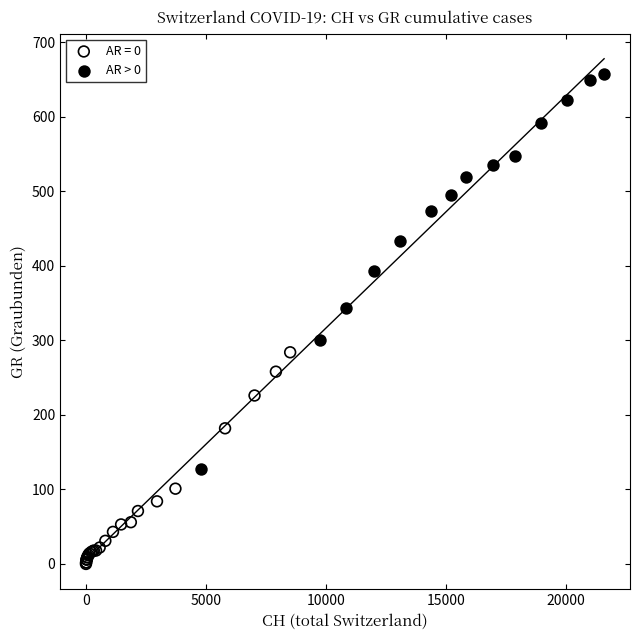

Which series contains the highest Y value?

AR > 0